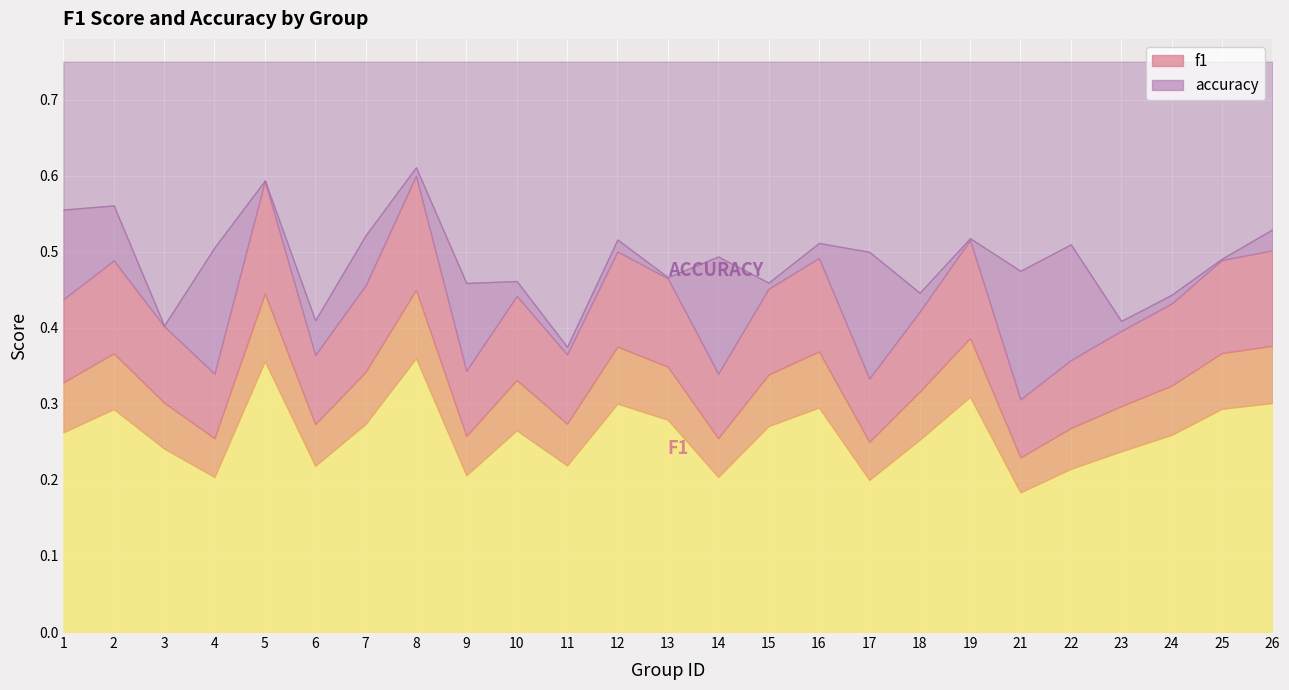

List the series in order of their overall mean, highest first.

accuracy, f1